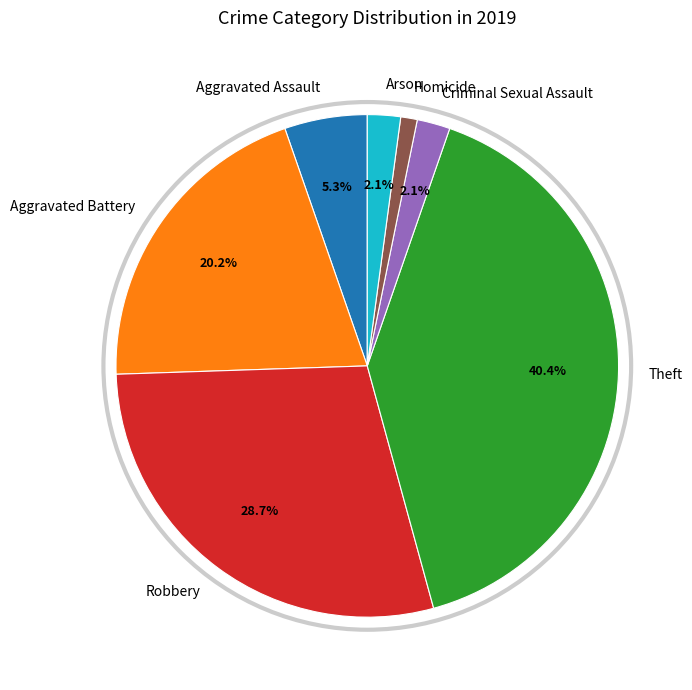

Combined, what portion of the pie is Aggravated Battery and Aggravated Assault?

25.5%